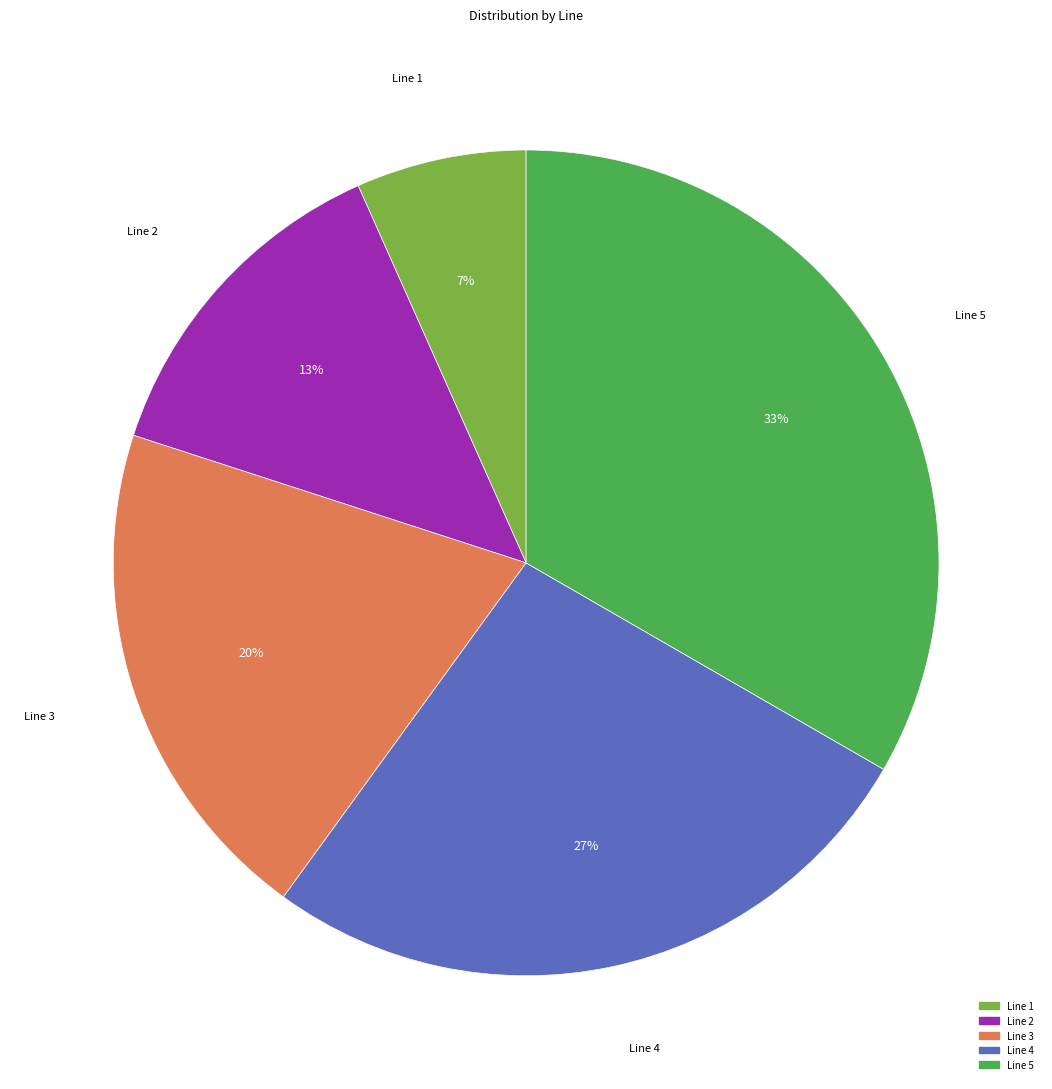

Rank the categories by value from highest to lowest.

Line 5, Line 4, Line 3, Line 2, Line 1